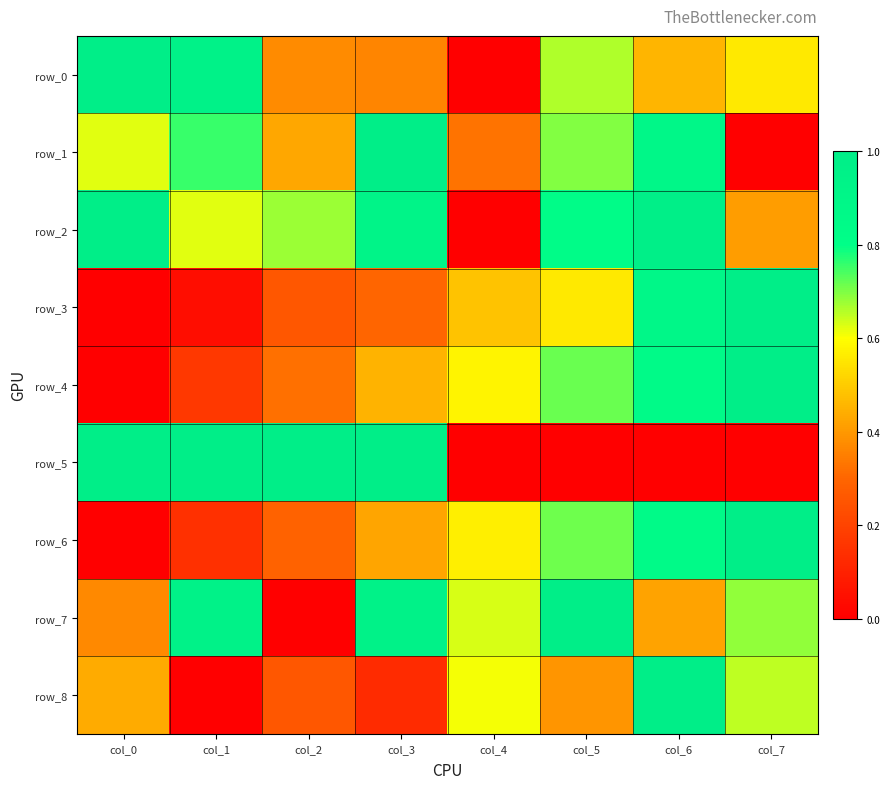

The row_1 series shows 1.2 at col_6. True or false?

False